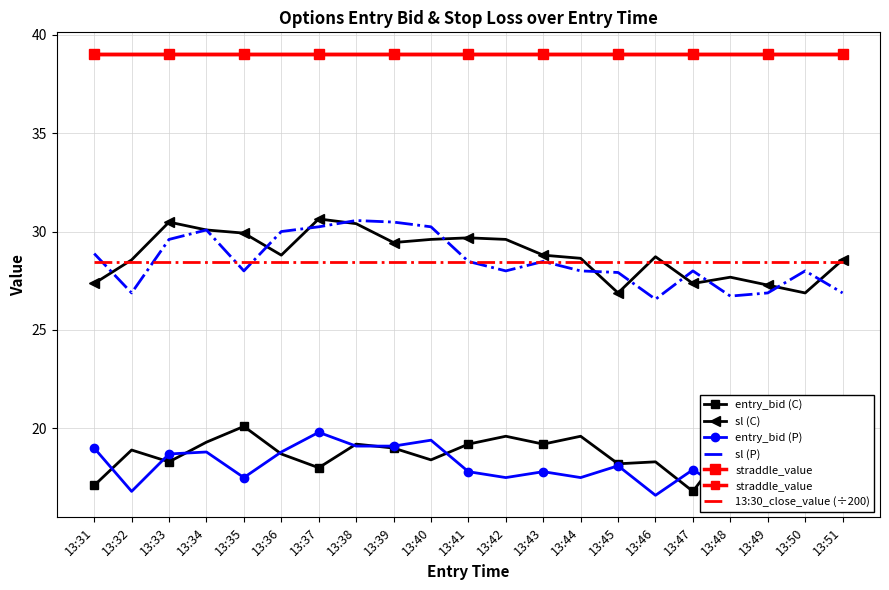

The entry_bid (P) series shows 19.4 at 13:40. True or false?

True